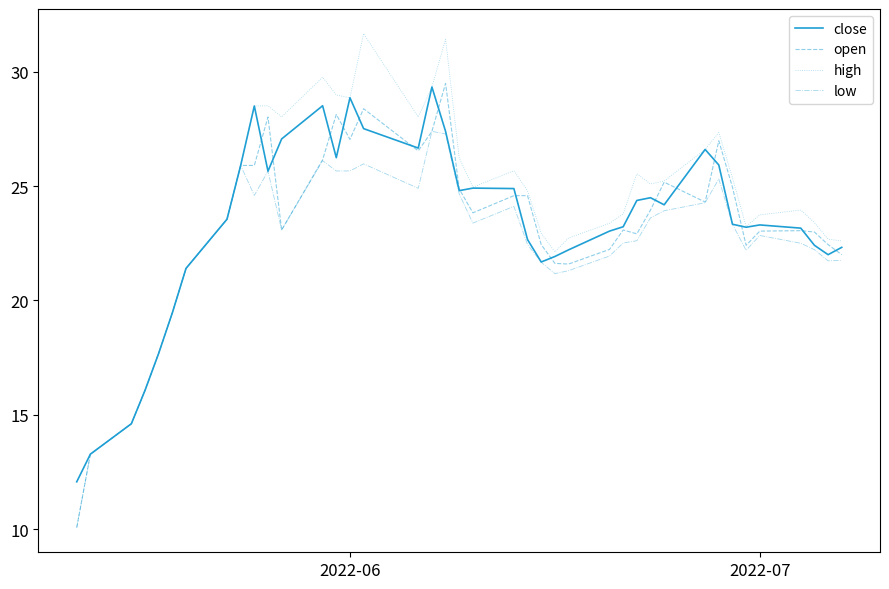

What is the maximum value for high?

31.7